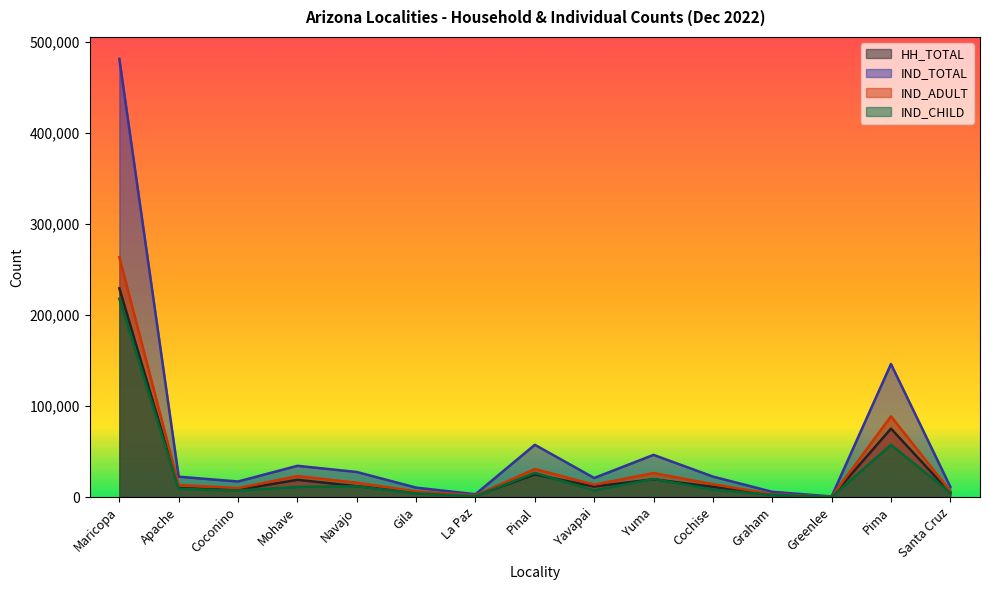

True or false: IND_CHILD and IND_TOTAL cross at least once.

False